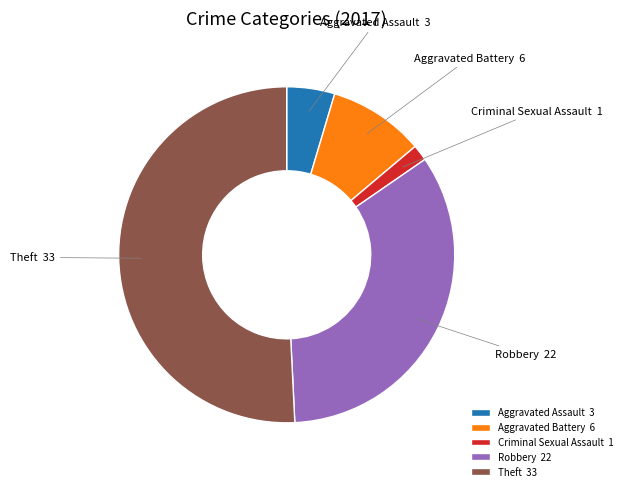

What is the majority slice?

Theft